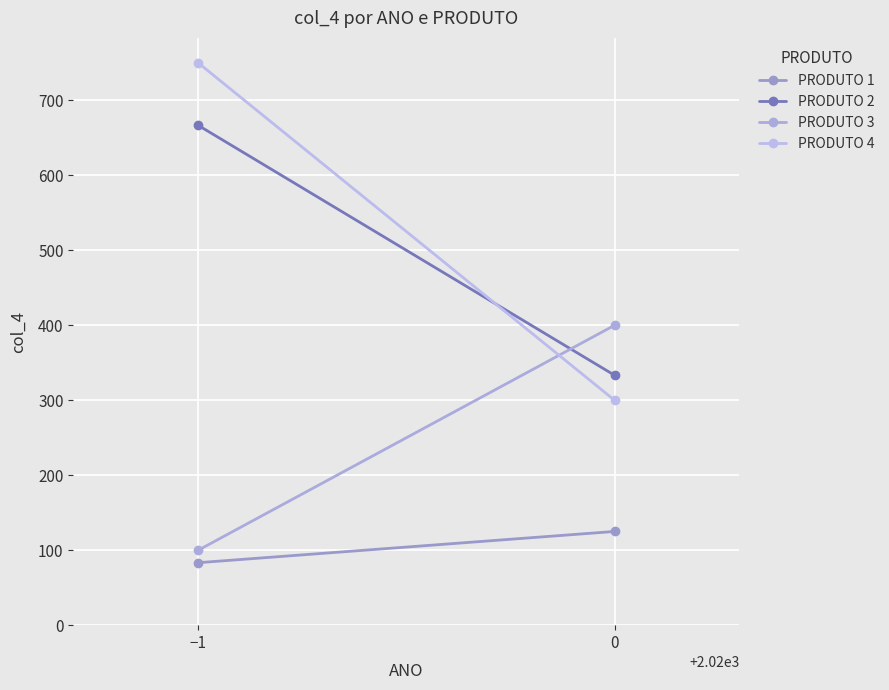

What is the label of the 1st point from the left?

−1